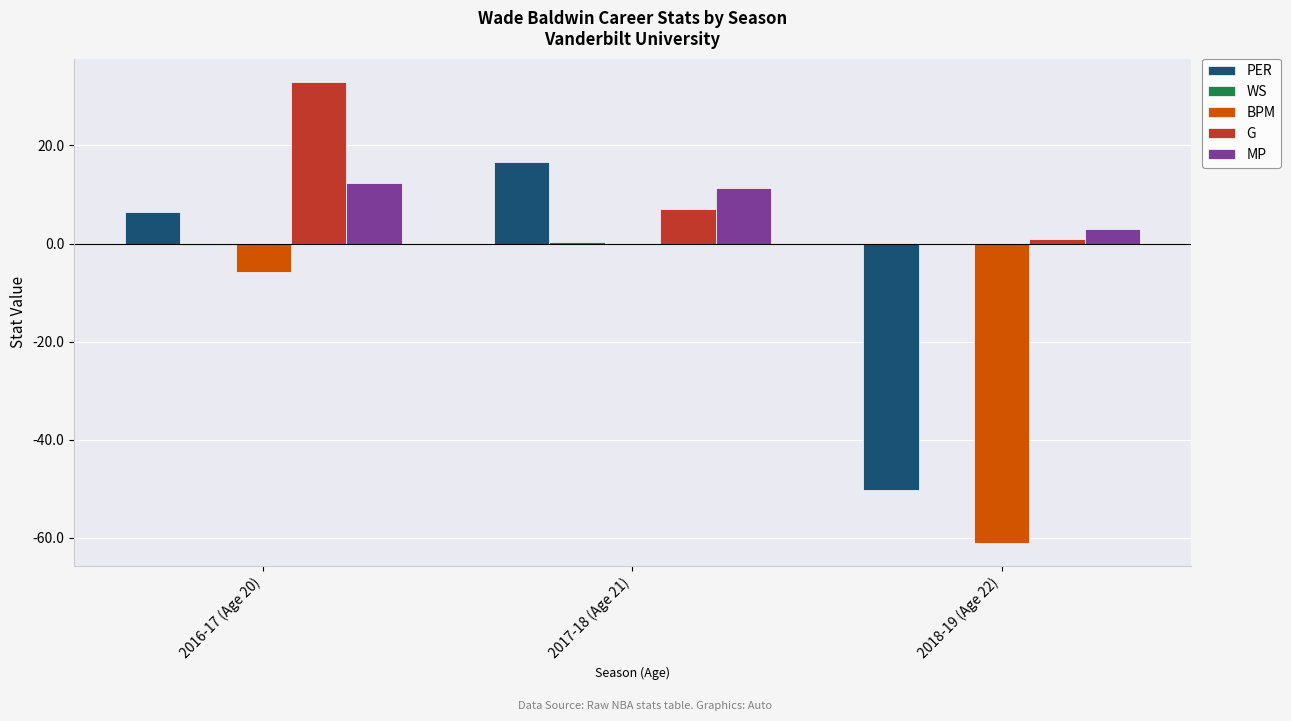

Between 2016-17 (Age 20) and 2017-18 (Age 21), which series saw the biggest shift?

G